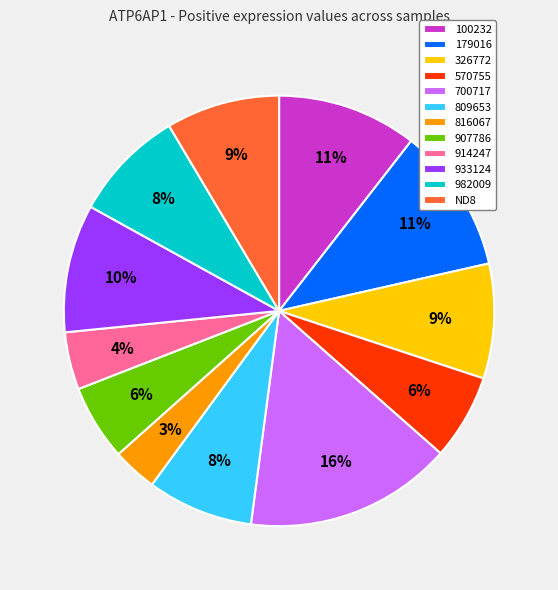

The ND8 slice represents 9% of the pie. True or false?

True